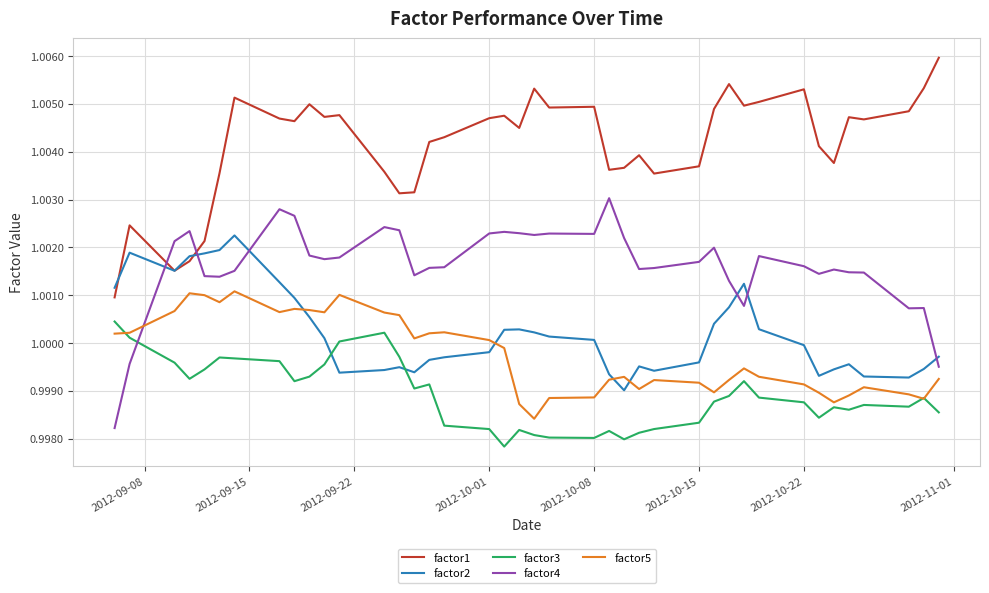

Which series has the largest total across all categories?

factor1